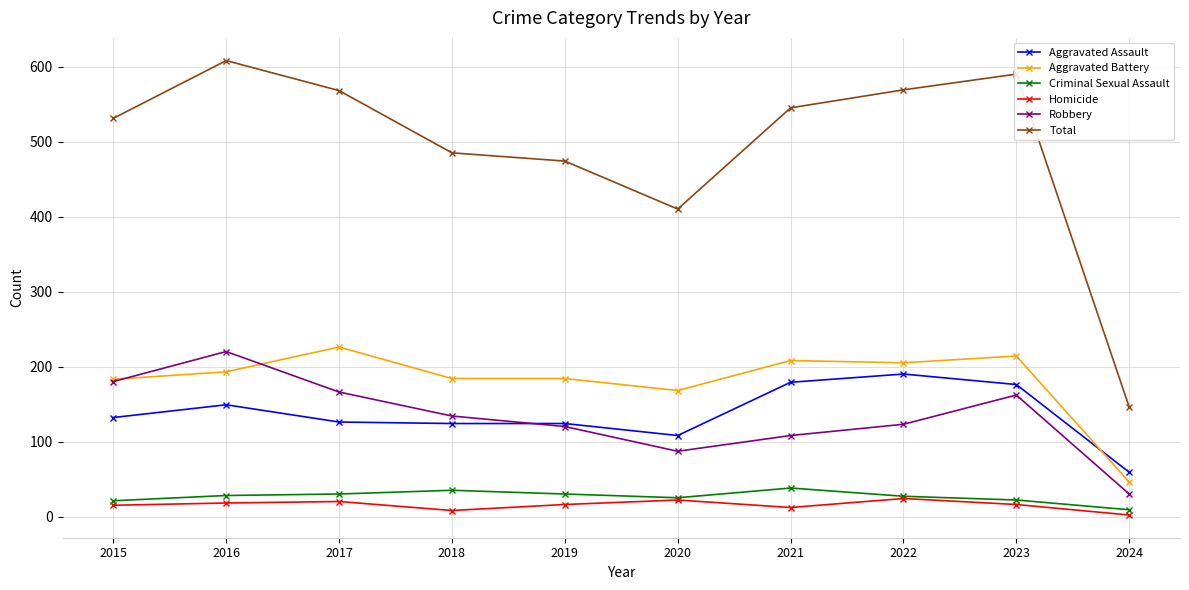

True or false: Criminal Sexual Assault and Aggravated Assault intersect in this chart.

False